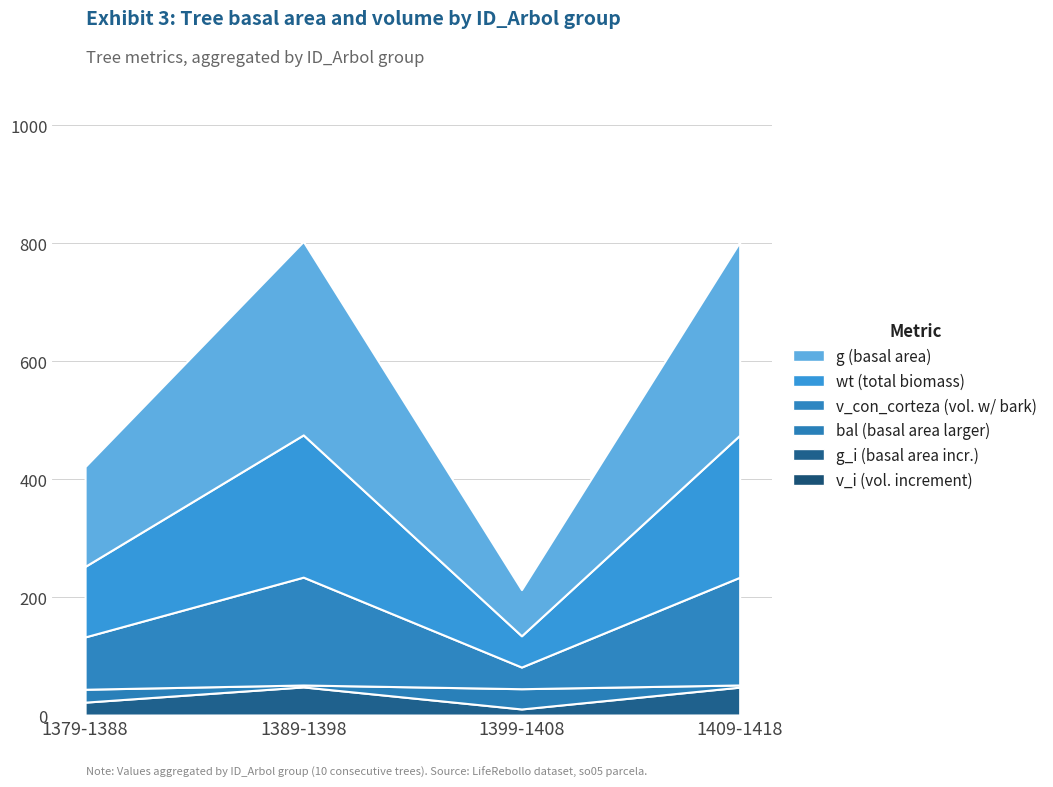

Reading left to right, extract all data points from this chart.

g: 1379-1388=169.3	1389-1398=328.1	1399-1408=78.3	1409-1418=327.8
g_i: 1379-1388=21.9	1389-1398=47.6	1399-1408=10.4	1409-1418=47.2
bal: 1379-1388=21.9	1389-1398=3.3	1399-1408=34.4	1409-1418=3.7
wt: 1379-1388=119.6	1389-1398=241.2	1399-1408=53.0	1409-1418=240.9
v_con_corteza: 1379-1388=88.7	1389-1398=182.9	1399-1408=36.7	1409-1418=182.7
v_i: 1379-1388=0.1	1389-1398=0.2	1399-1408=0.1	1409-1418=0.2